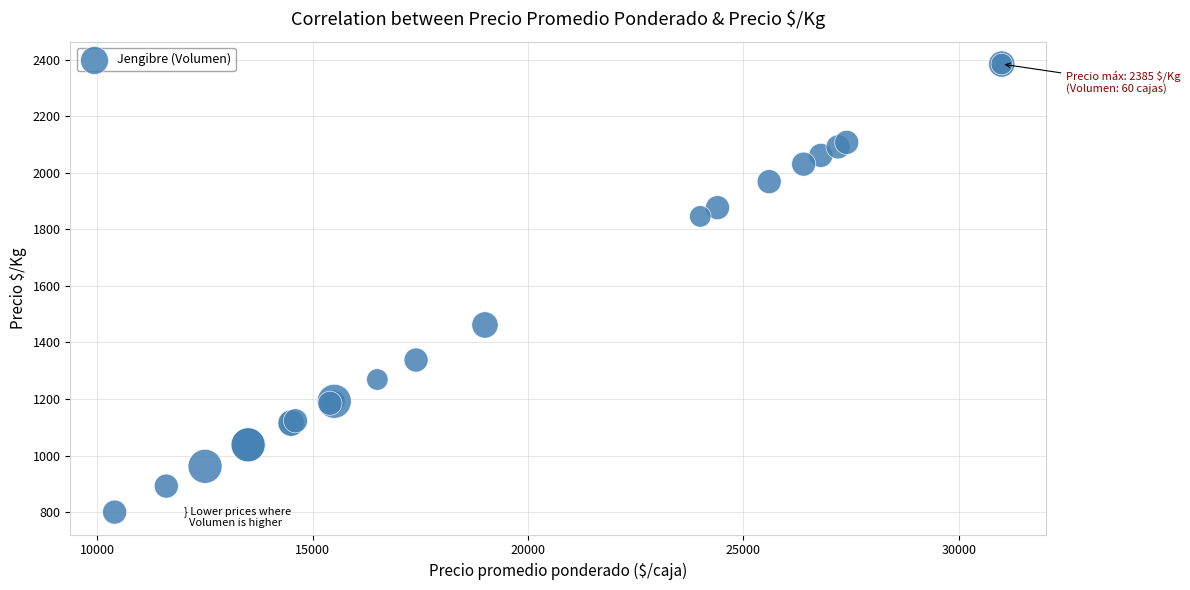

What Y value in the scatter plot is closest to 1592?

1462